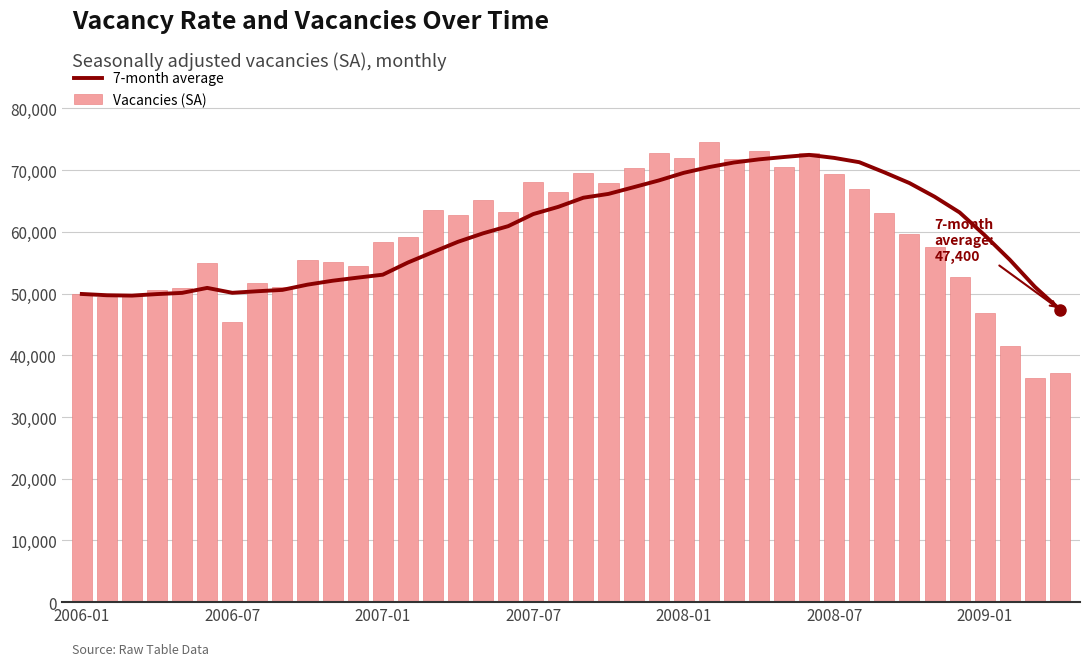

What is the smallest value displayed?

36323.4